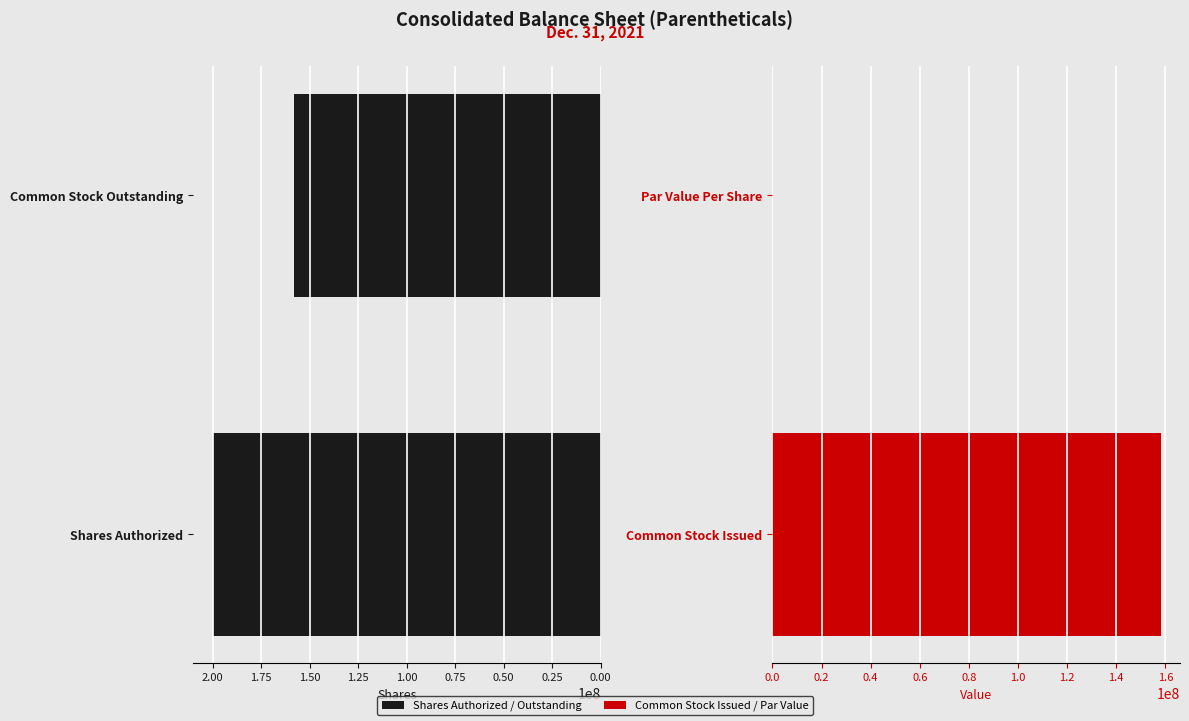

Reading right to left, extract all data points from this chart.

Shares Authorized / Outstanding: 158043880.0	200000000.0
Common Stock Issued / Par Value: 0.0	158043880.0